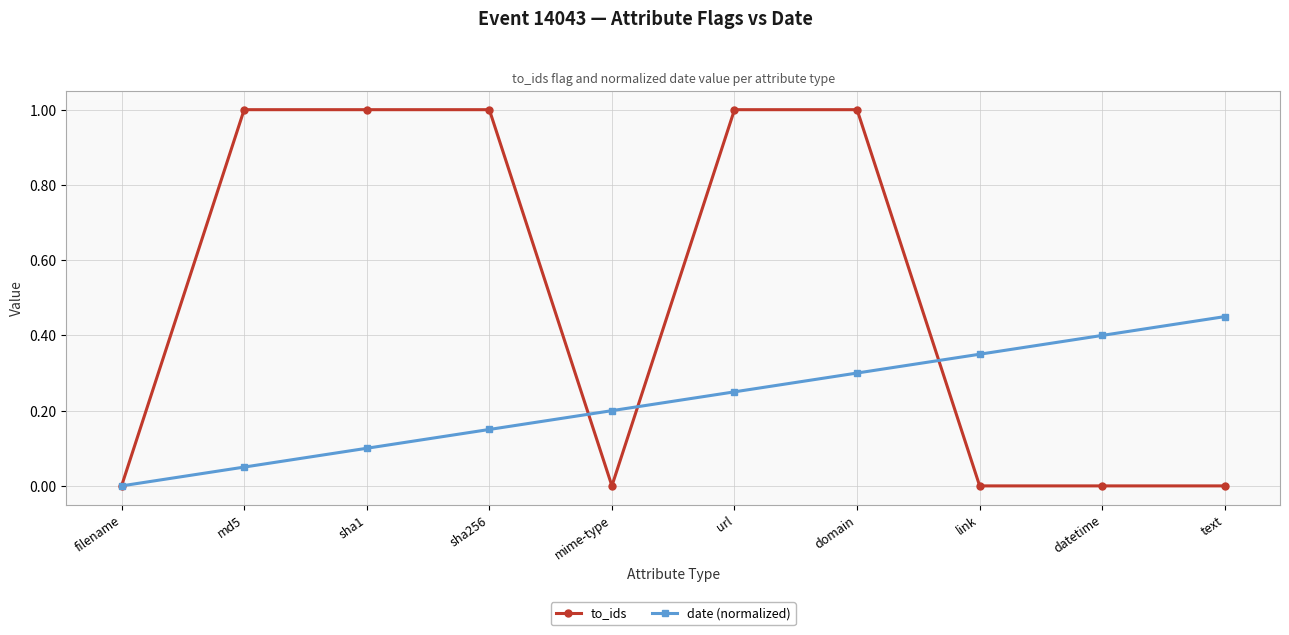

Between mime-type and domain, which series saw the biggest shift?

to_ids